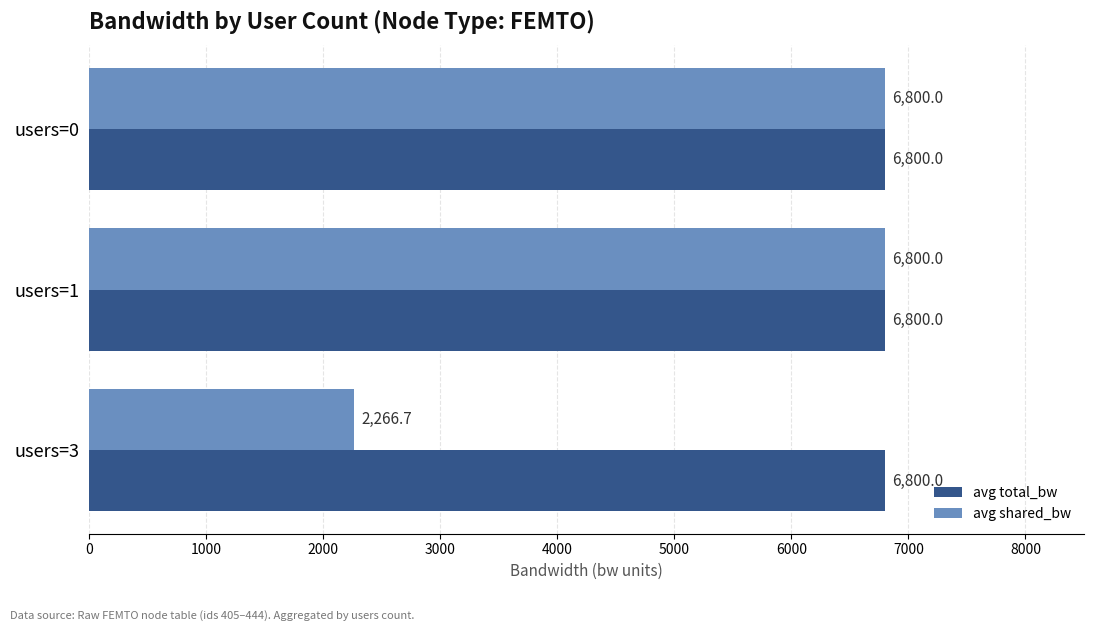

What is the spread (max minus min) of values at users=3?

4533.3